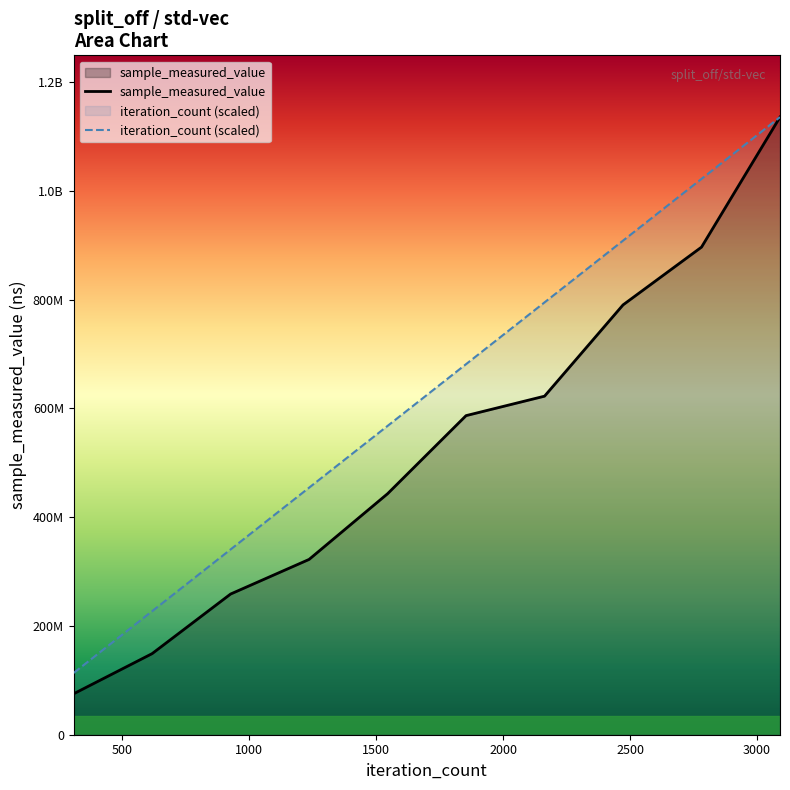

What is the minimum value for sample_measured_value?

75240828.0